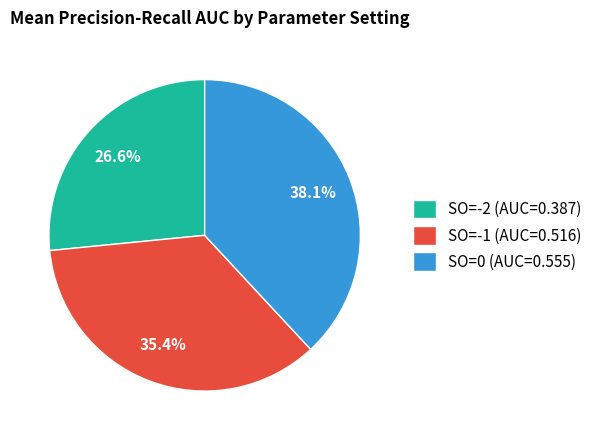

Is the sum of SO=-2 (AUC=0.387) and SO=-1 (AUC=0.516) greater than half?

Yes